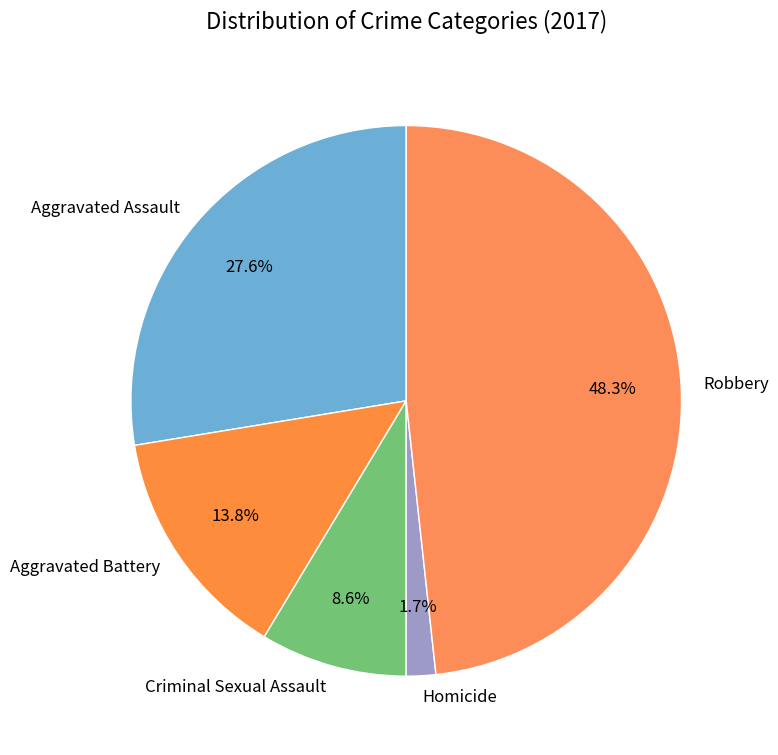

To the nearest percent, what is the average slice percentage?

20%